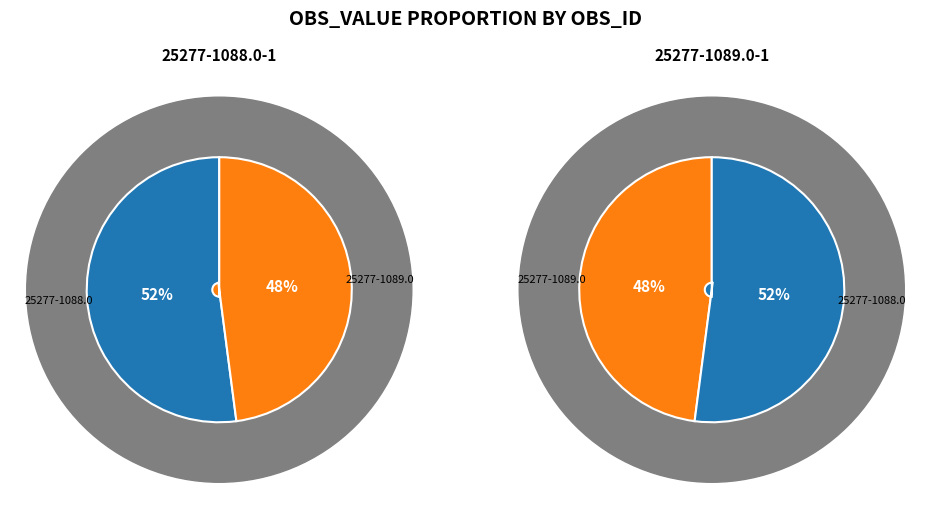

How many segments does this pie chart have?

2